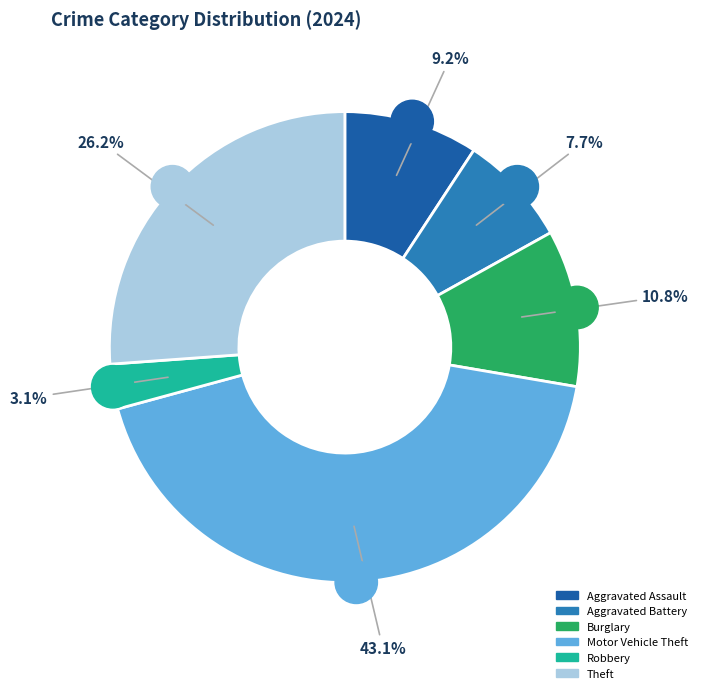

How many segments does this pie chart have?

6